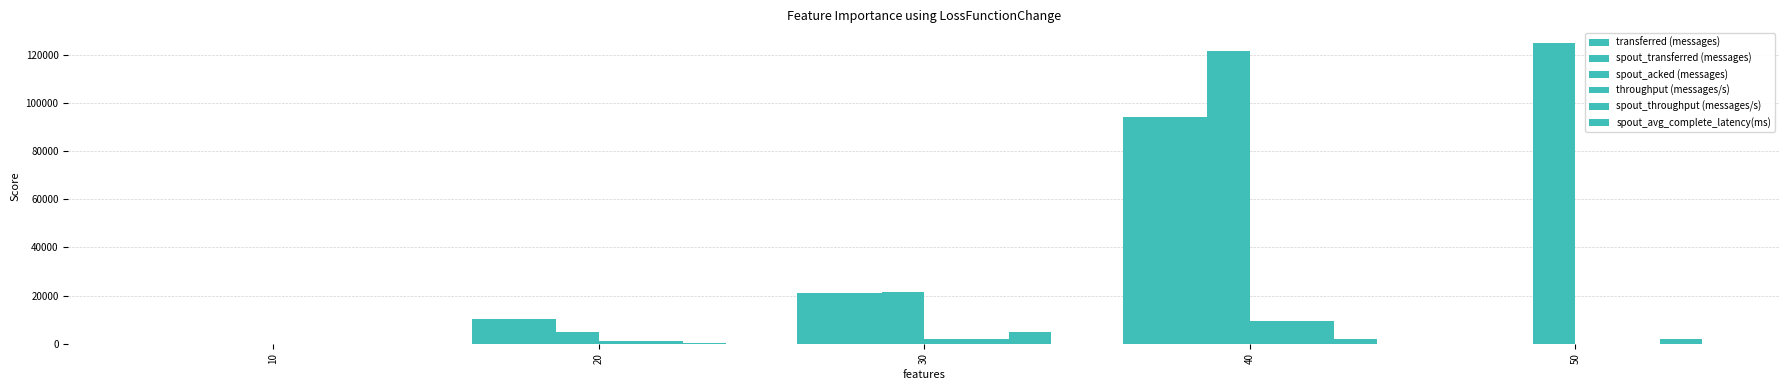

At which category is the sum across all series the highest?

40